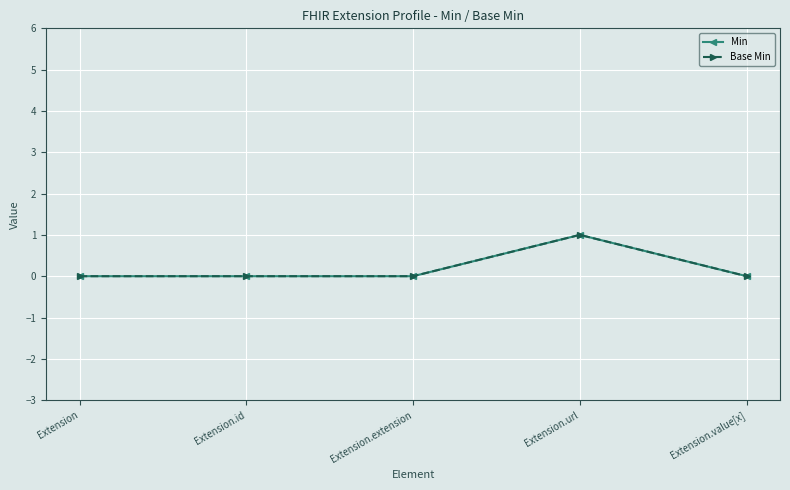

What position from the left is Extension.url?

4